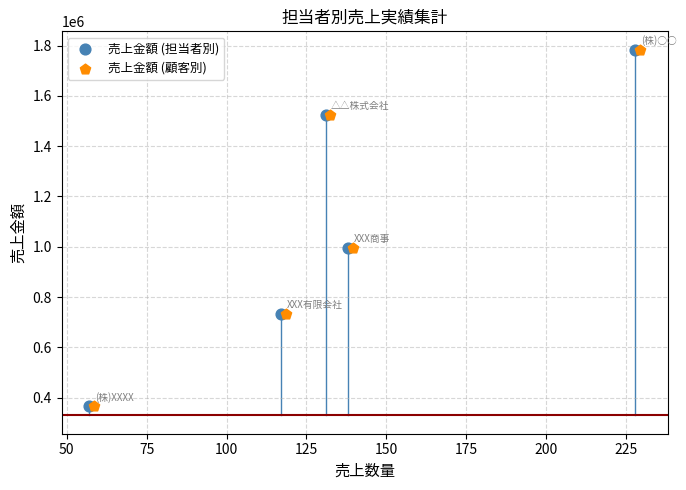

What are all the series names shown in the legend?

売上金額 (担当者別), 売上金額 (顧客別)